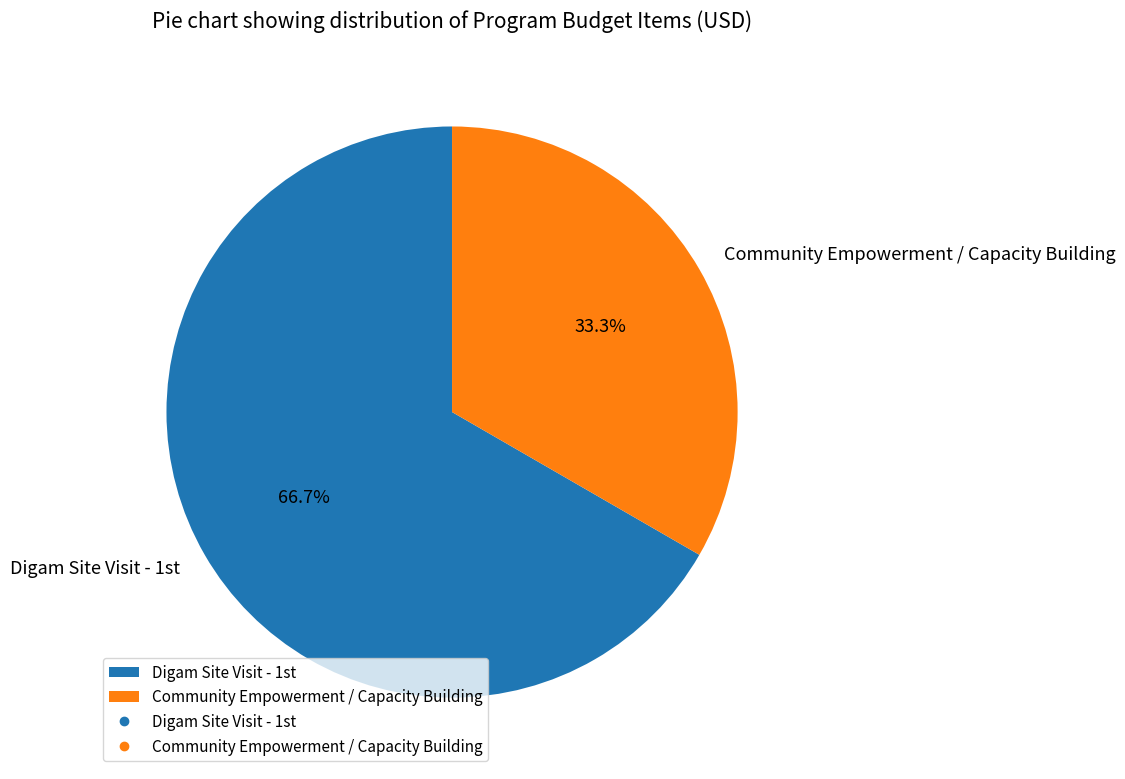

Rank the categories by value from lowest to highest.

Community Empowerment / Capacity Building, Digam Site Visit - 1st